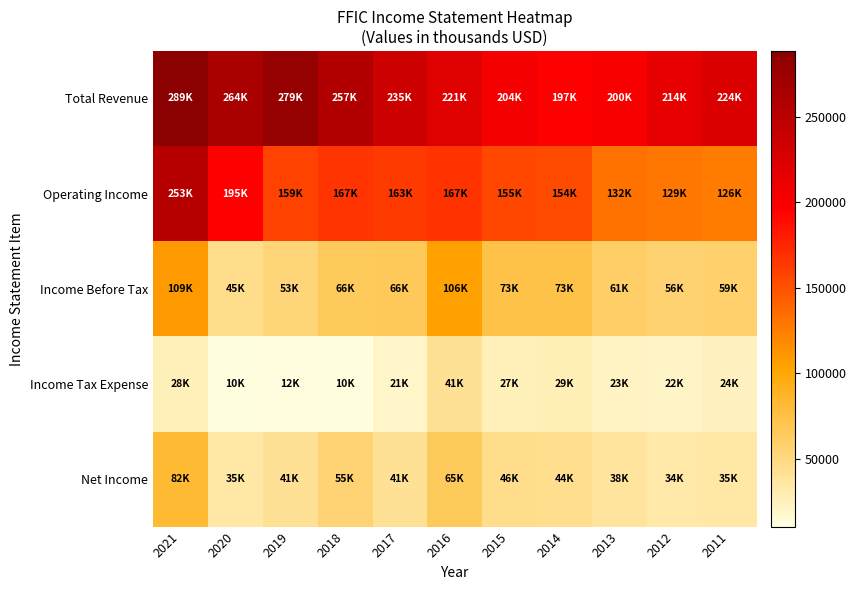

At 2020, list the series in order from largest to smallest.

Total Revenue, Operating Income, Income Before Tax, Net Income, Income Tax Expense